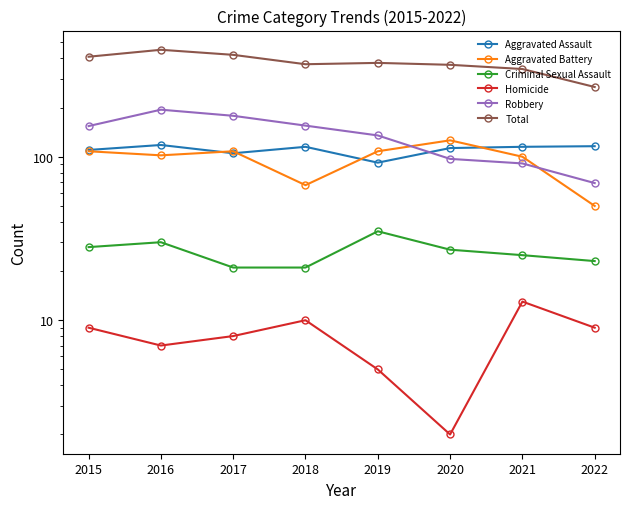

What is the minimum value shown in the chart?

2